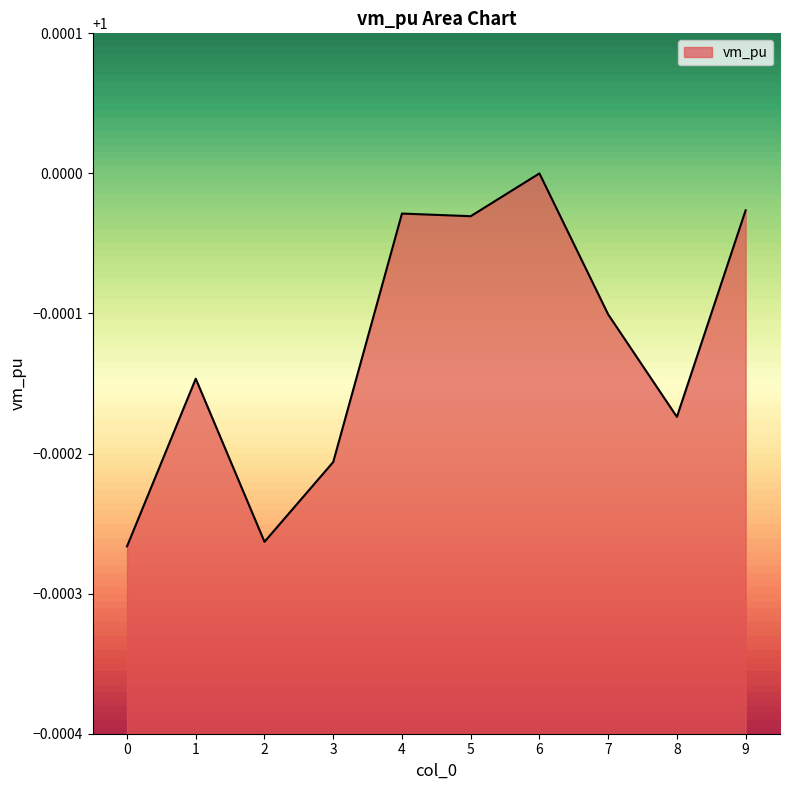

What is the sum of the values at 0 and 7?

2.0